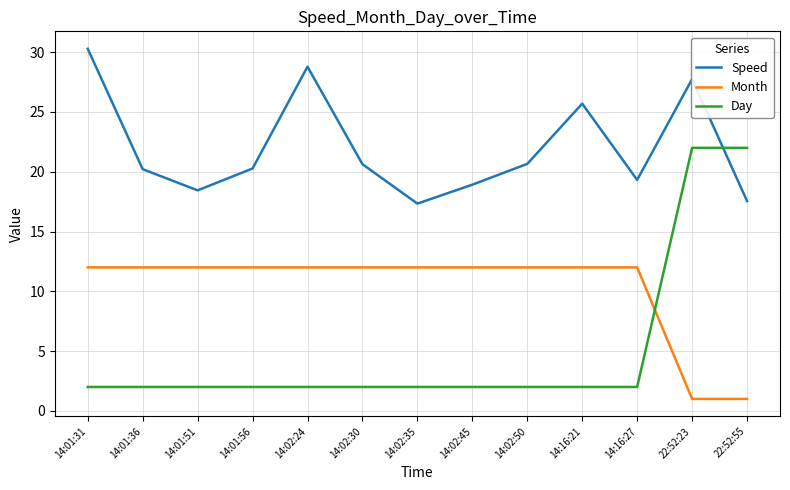

Rank the series at 14:16:27 from lowest to highest value.

Day, Month, Speed